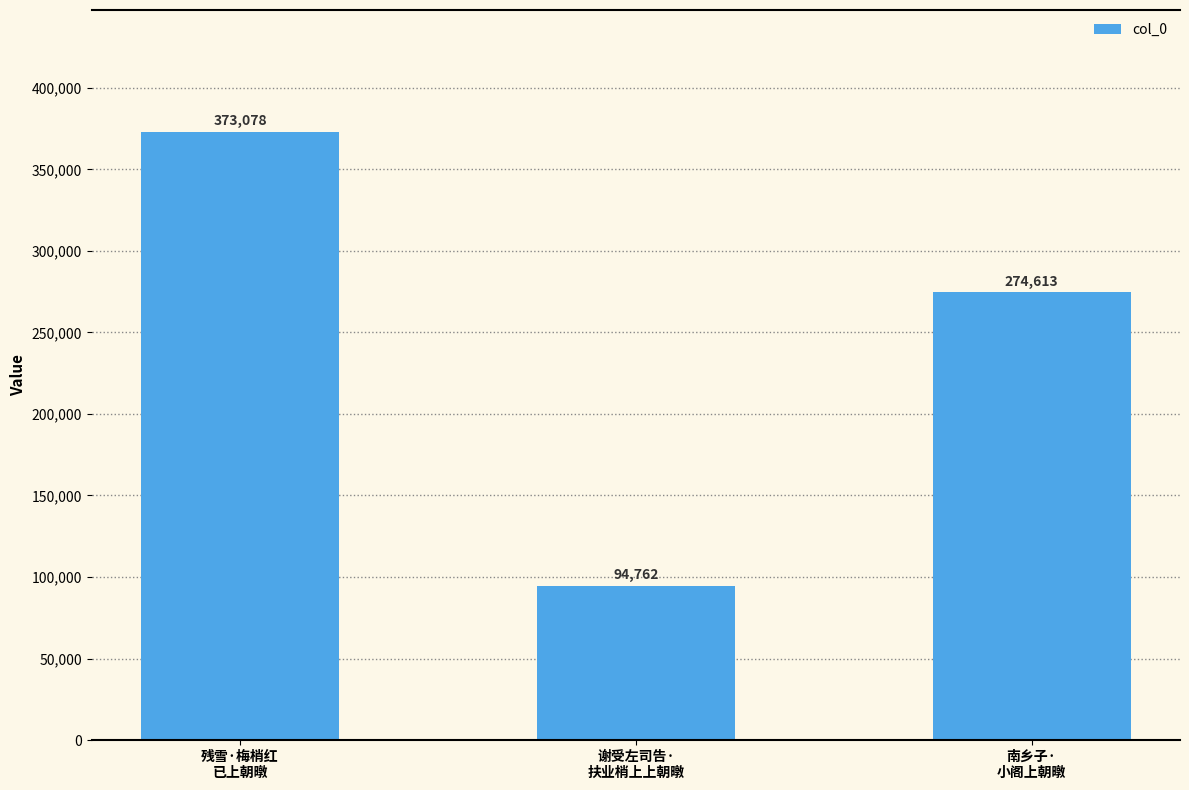

What is the change in value from 残雪·梅梢红
已上朝暾 to 谢受左司告·
扶业梢上上朝暾?

-278316